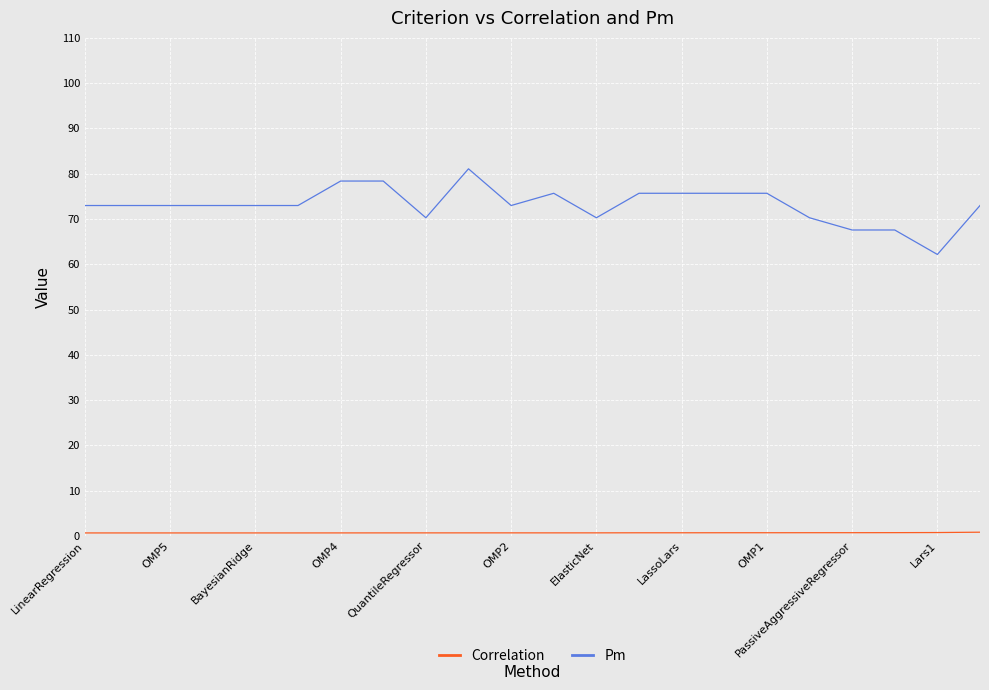

What is the maximum value shown in the chart?

81.1